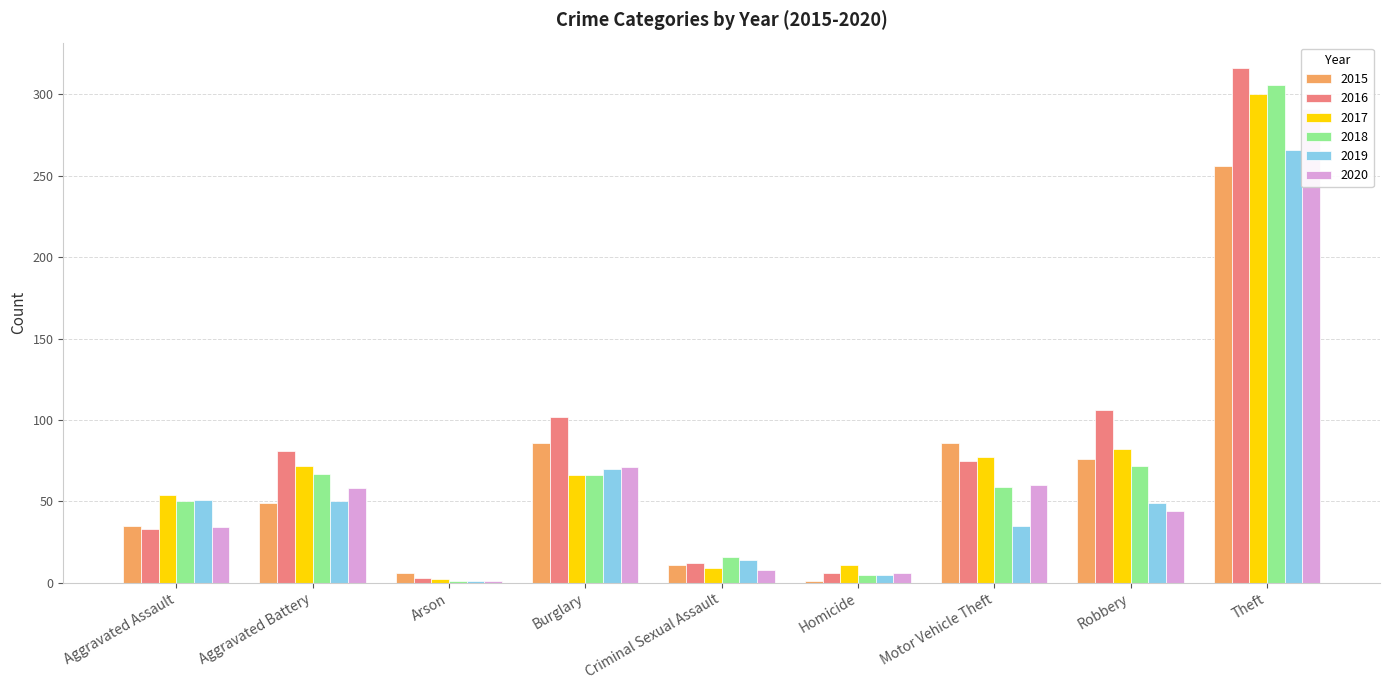

At which category does the chart reach its minimum across all series?

Homicide